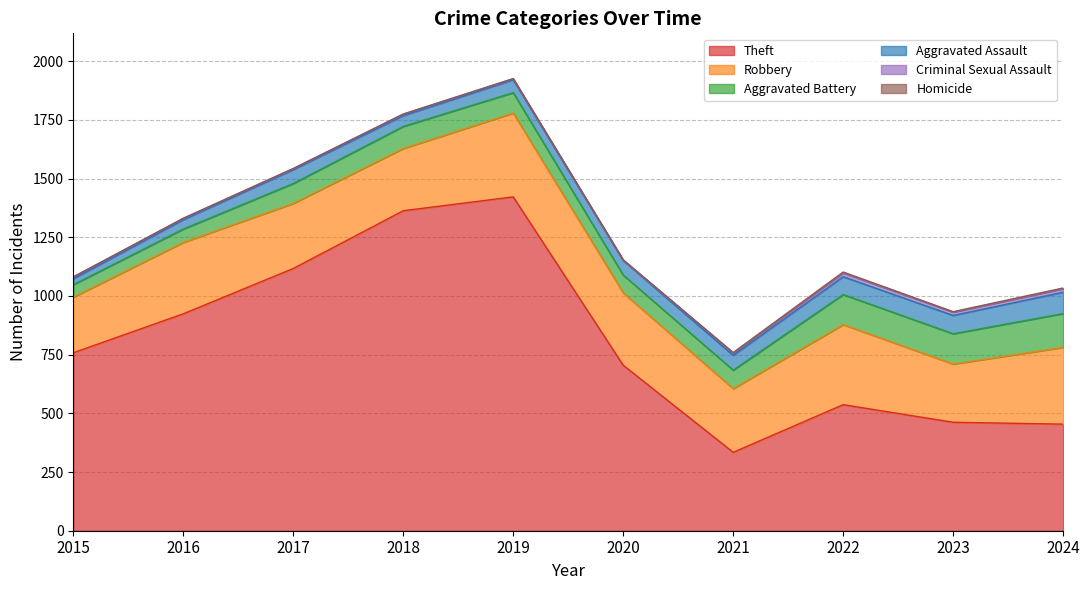

Where is Homicide nearest to the value 2?

2020